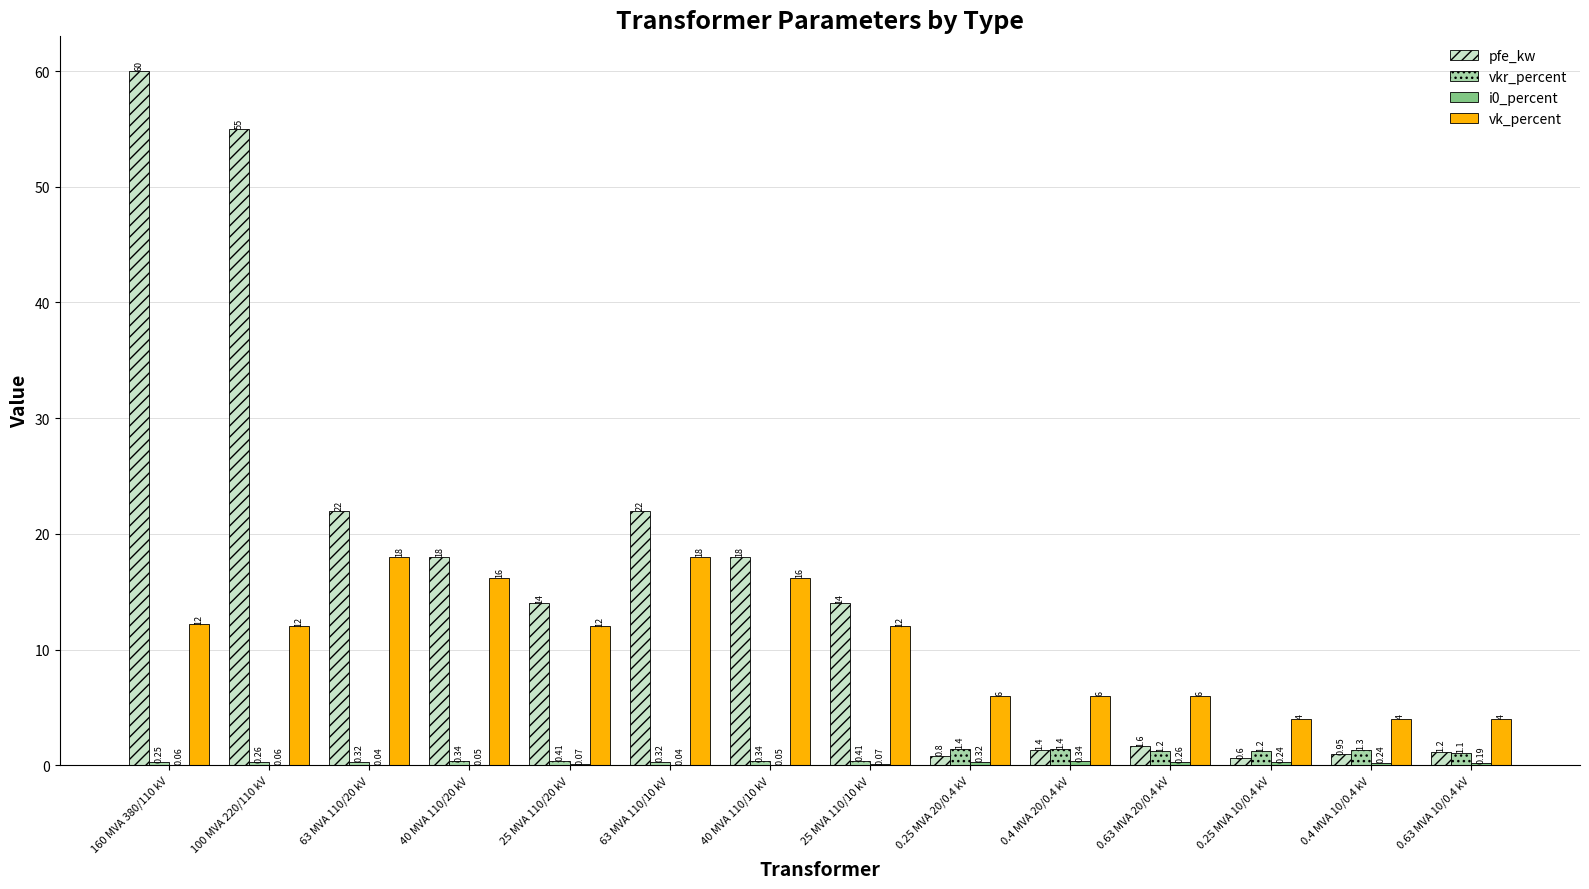

Is the value of pfe_kw at 0.63 MVA 20/0.4 kV greater than the value of vk_percent at 40 MVA 110/20 kV?

No